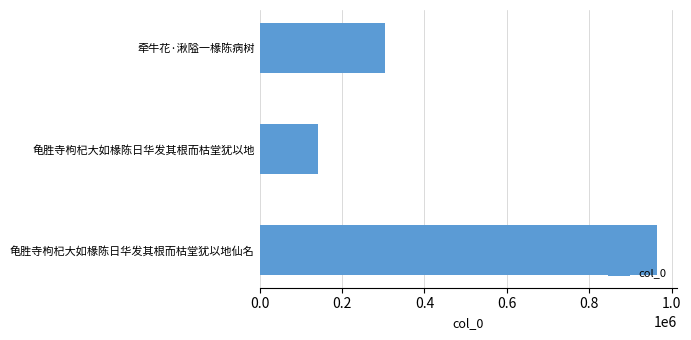

Is it true that the value at 牵牛花·湫隘一椽陈病树 is 304219?

True